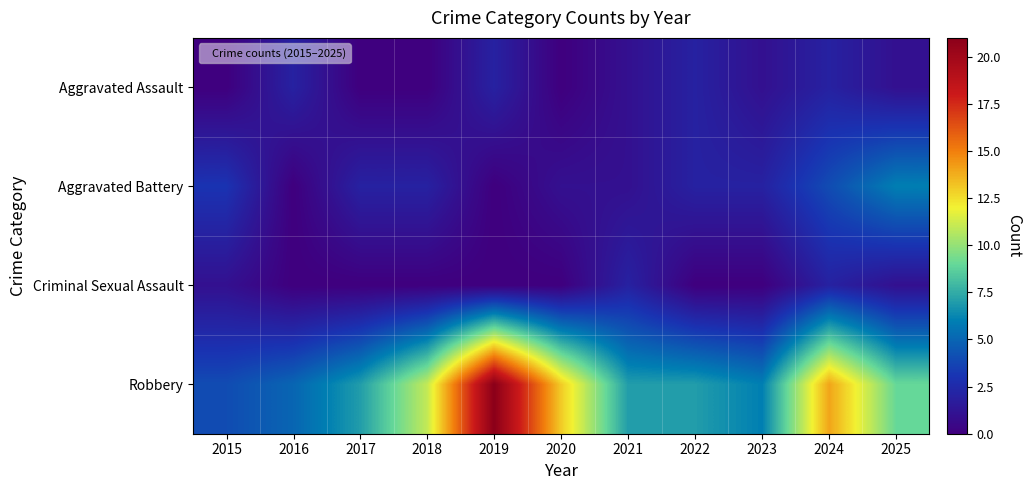

Which has a higher value, 2022 or 2021?

2022